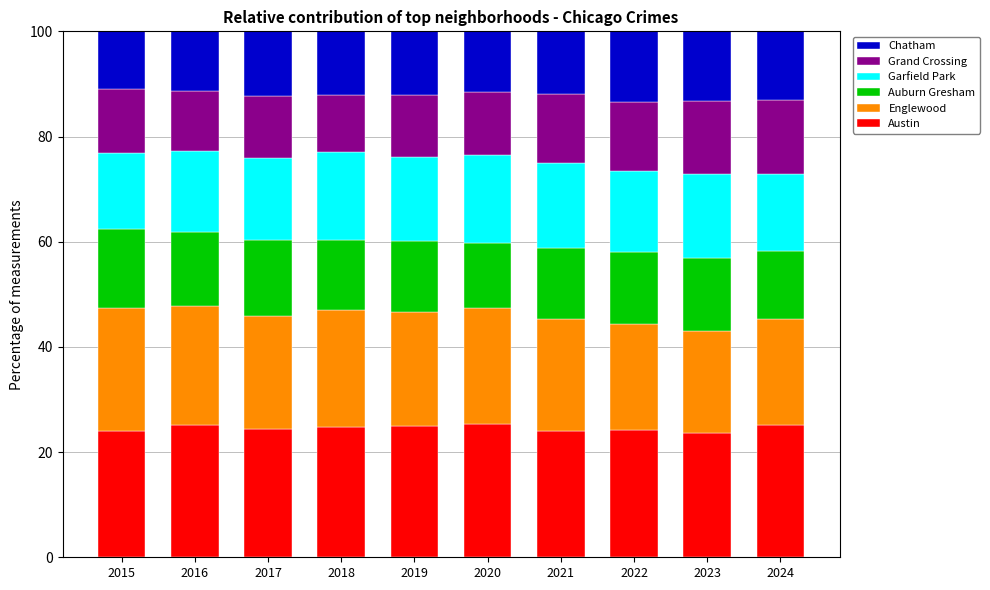

How many distinct data groups are displayed?

6